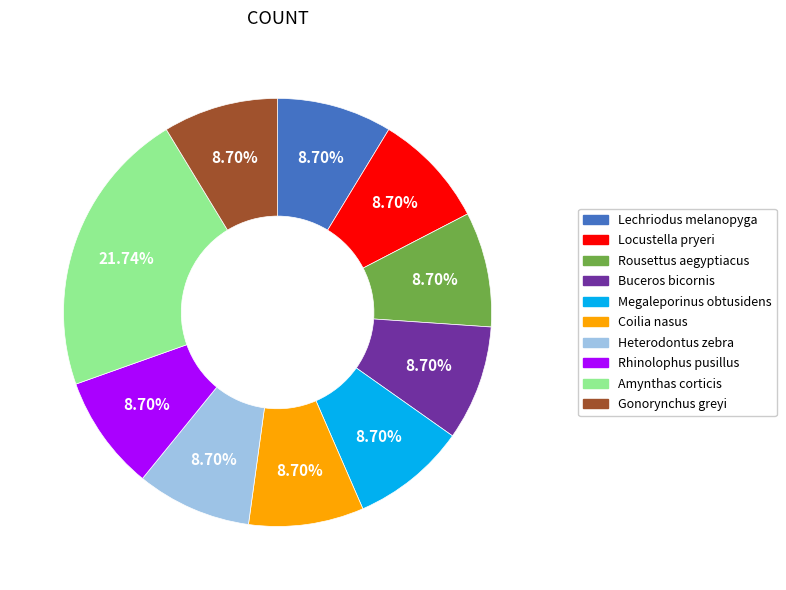

To the nearest percent, what is the average slice percentage?

10%